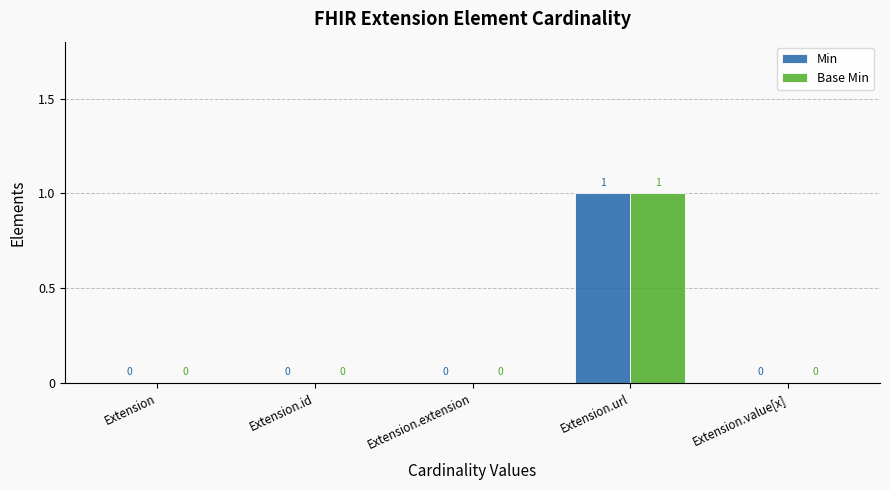

The value of Min at Extension.url is 1. True or false?

True